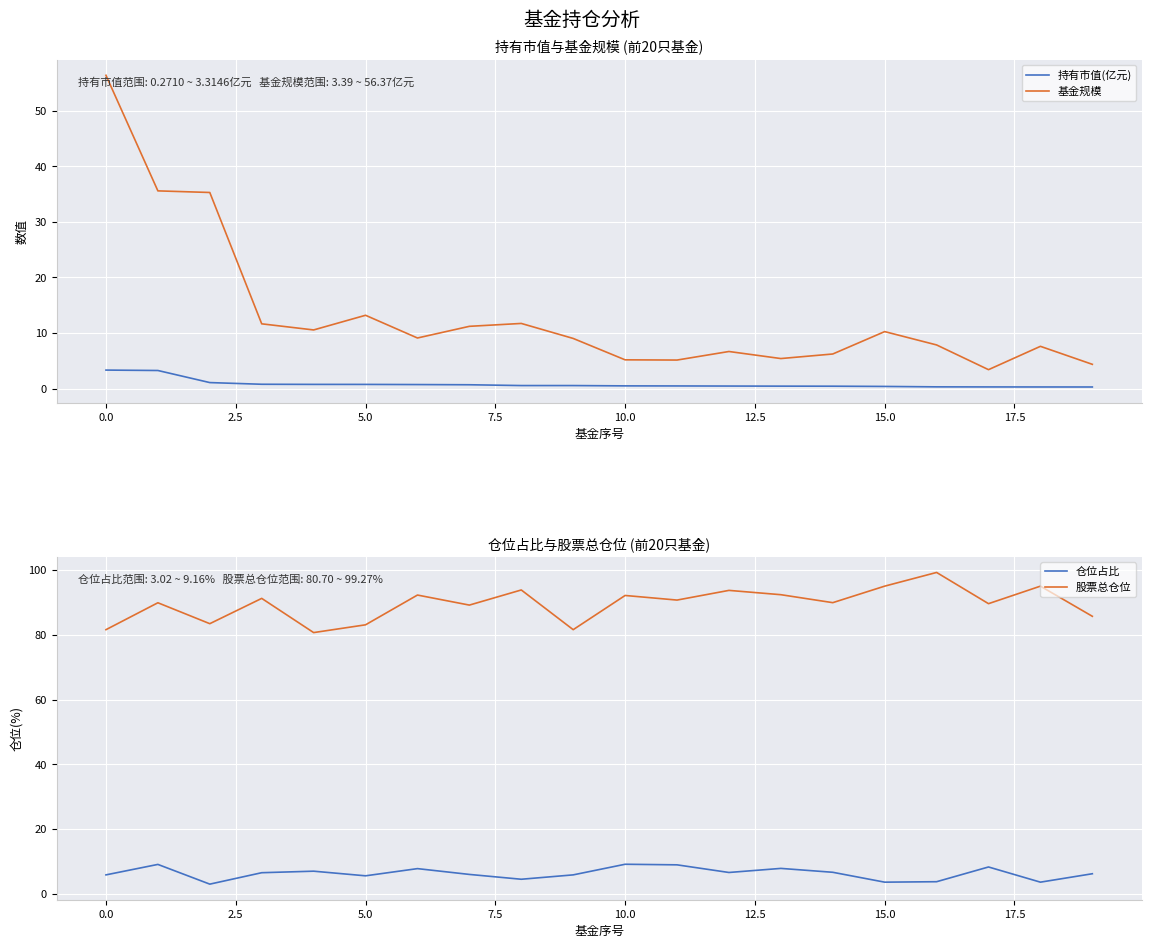

What is the value of the 股票总仓位 point at the 14th from the left?

92.4